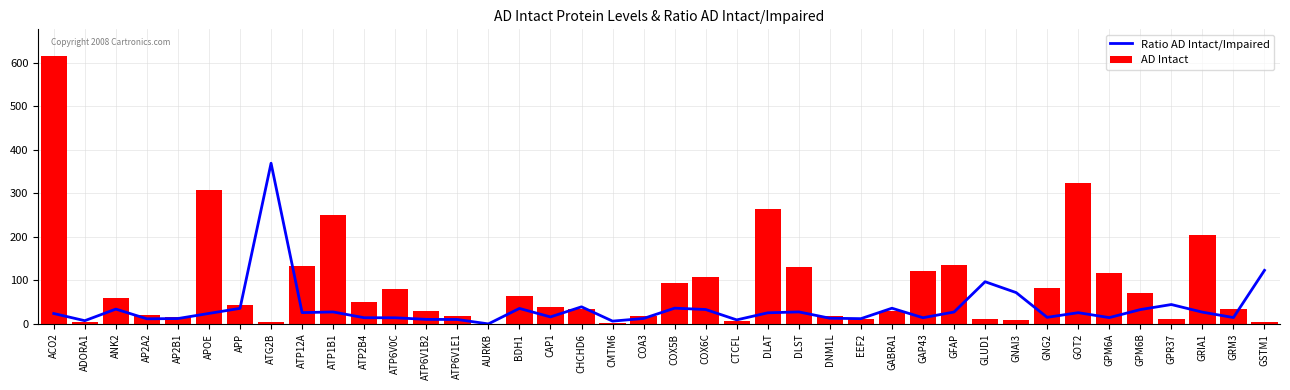

Rank the categories by Ratio AD Intact/Impaired value from highest to lowest.

ATG2B, GSTM1, GLUD1, GNAI3, GPR37, CHCHD6, COX5B, GABRA1, APP, BDH1, ANK2, COX6C, GPM6B, DLST, ATP1B1, GFAP, GRIA1, ATP12A, GOT2, DLAT, APOE, ACO2, CAP1, GNG2, GRM3, GPM6A, GAP43, ATP2B4, ATP6V0C, DNM1L, COA3, AP2B1, EEF2, AP2A2, ATP6V1B2, ATP6V1E1, CTCFL, ADORA1, CMTM6, AURKB